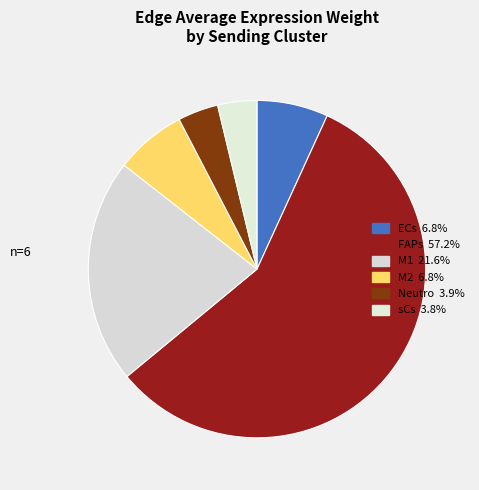

Combined, do Neutro and ECs account for over 50%?

No